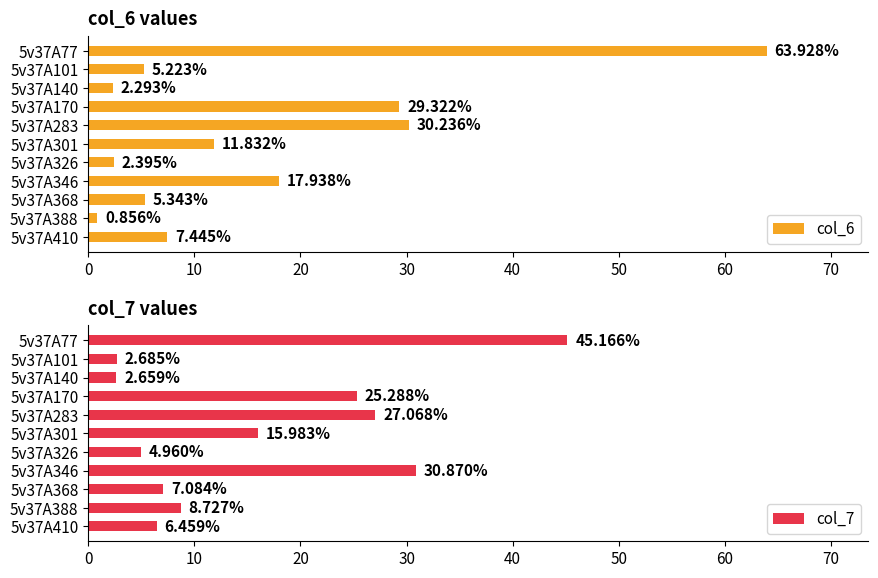

What is the smallest value displayed?

0.9